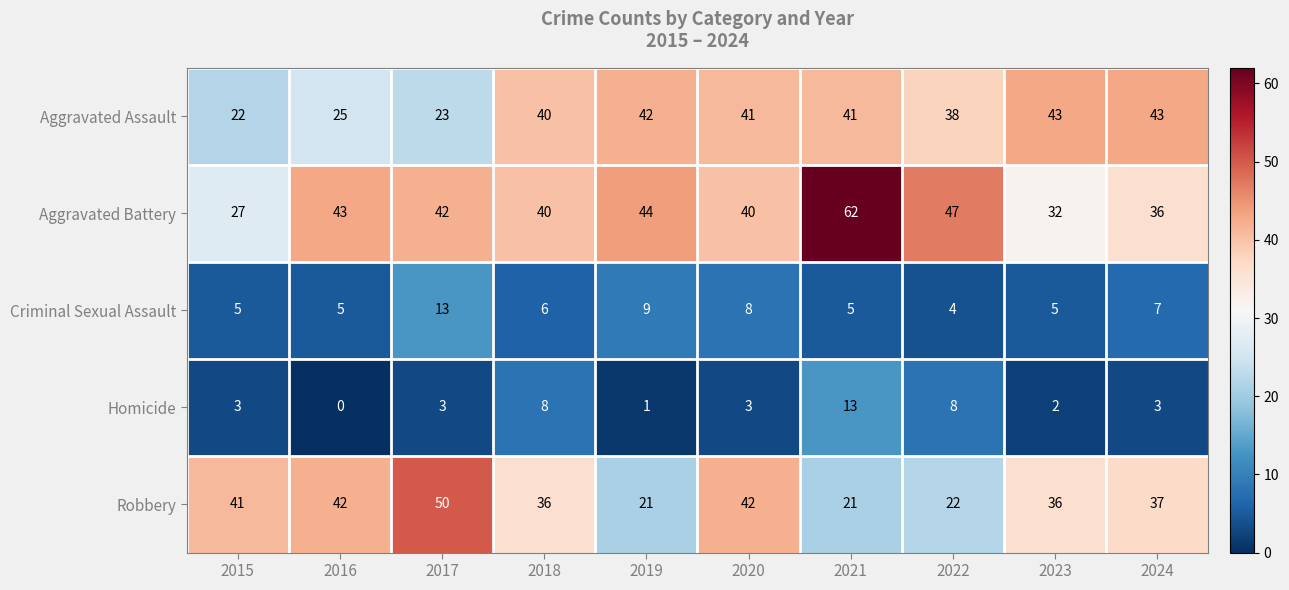

Between 2015 and 2024, which series saw the biggest shift?

Aggravated Assault